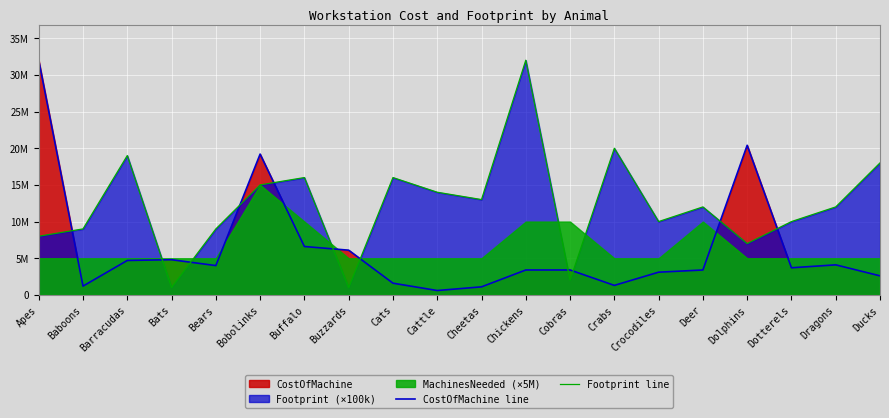

What is the difference between the maximum and minimum values in the CostOfMachine line series?

31400000